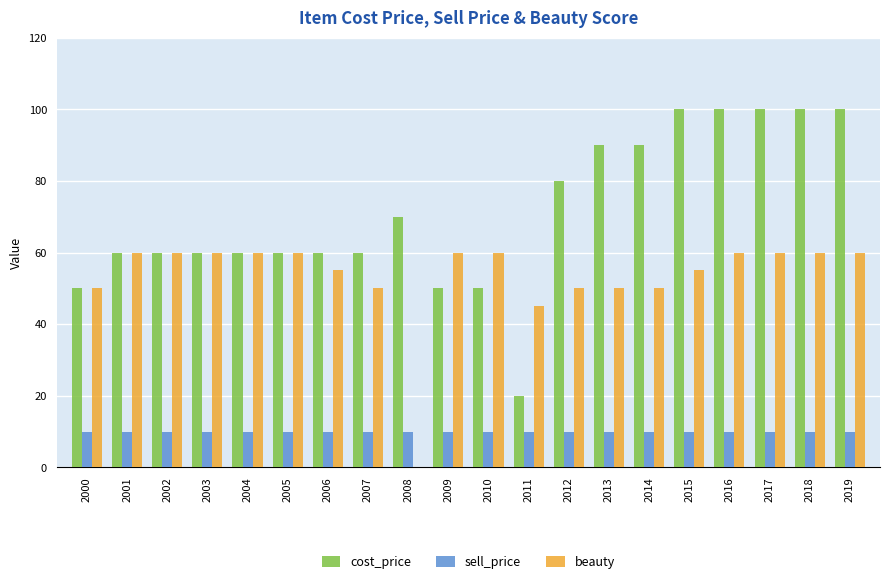

Reading right to left, list all the values displayed in this chart.

cost_price: 100	100	100	100	100	90	90	80	20	50	50	70	60	60	60	60	60	60	60	50
sell_price: 10	10	10	10	10	10	10	10	10	10	10	10	10	10	10	10	10	10	10	10
beauty: 60	60	60	60	55	50	50	50	45	60	60	0	50	55	60	60	60	60	60	50